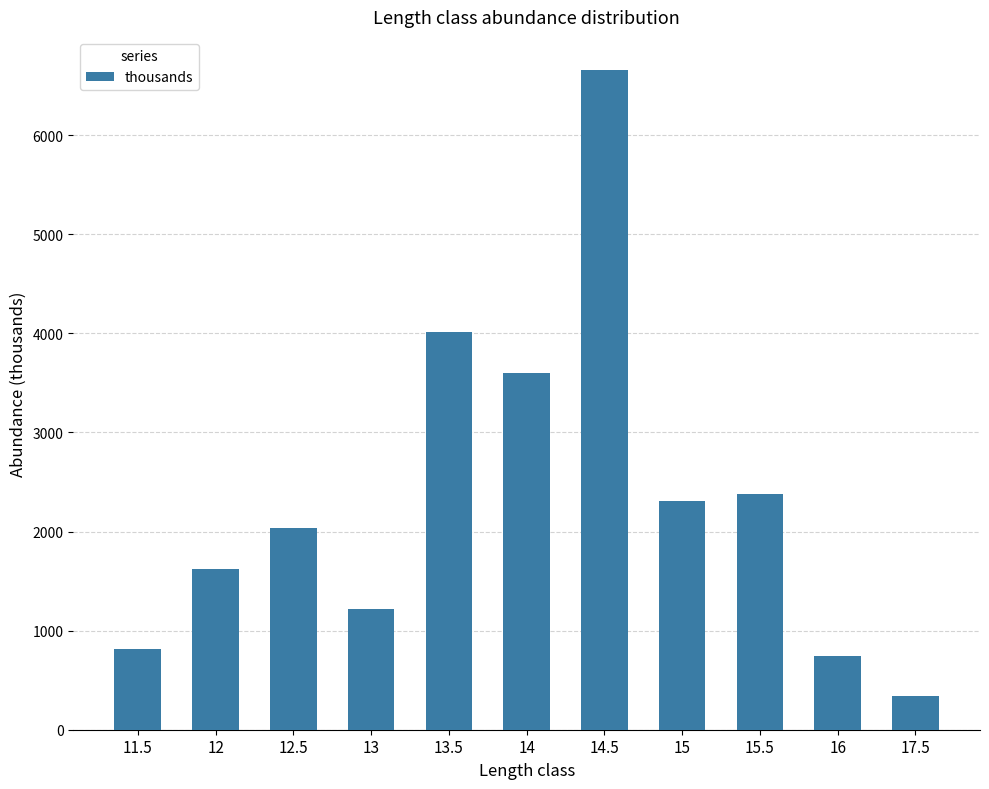

What value does the data have at 14, to the nearest 50?

3600